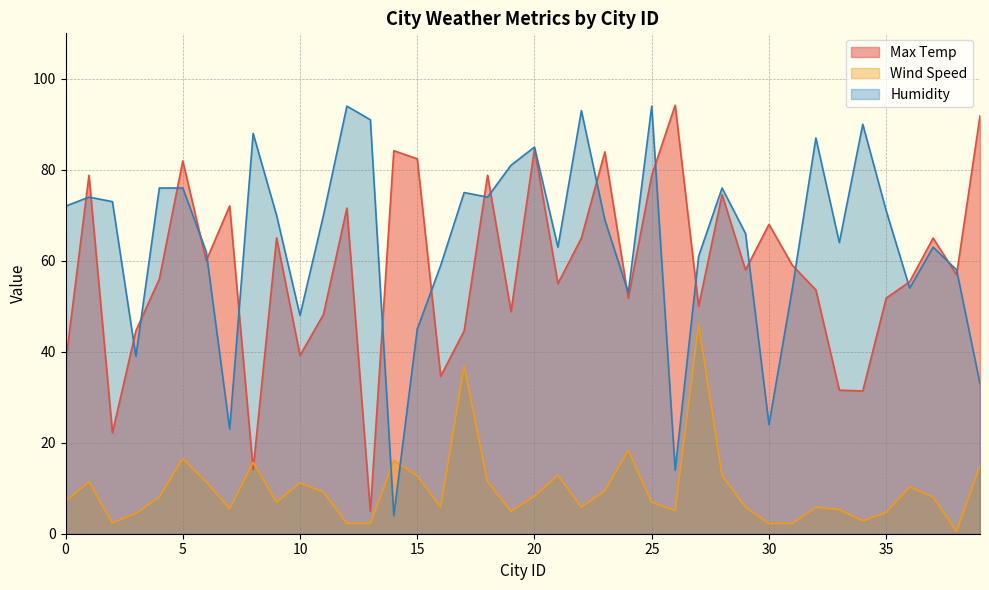

At which category is the sum across all series the highest?

25